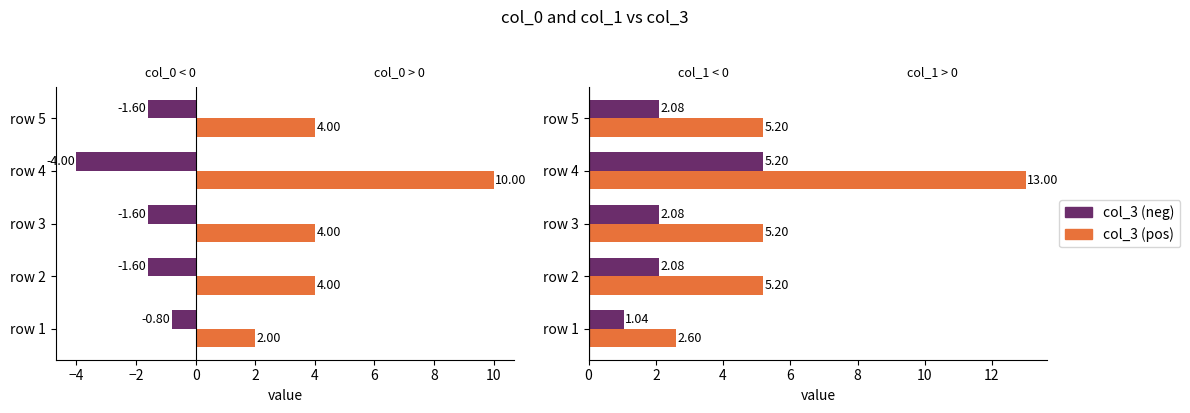

What are all the series names shown in the legend?

col_3 (neg), col_3 (pos)